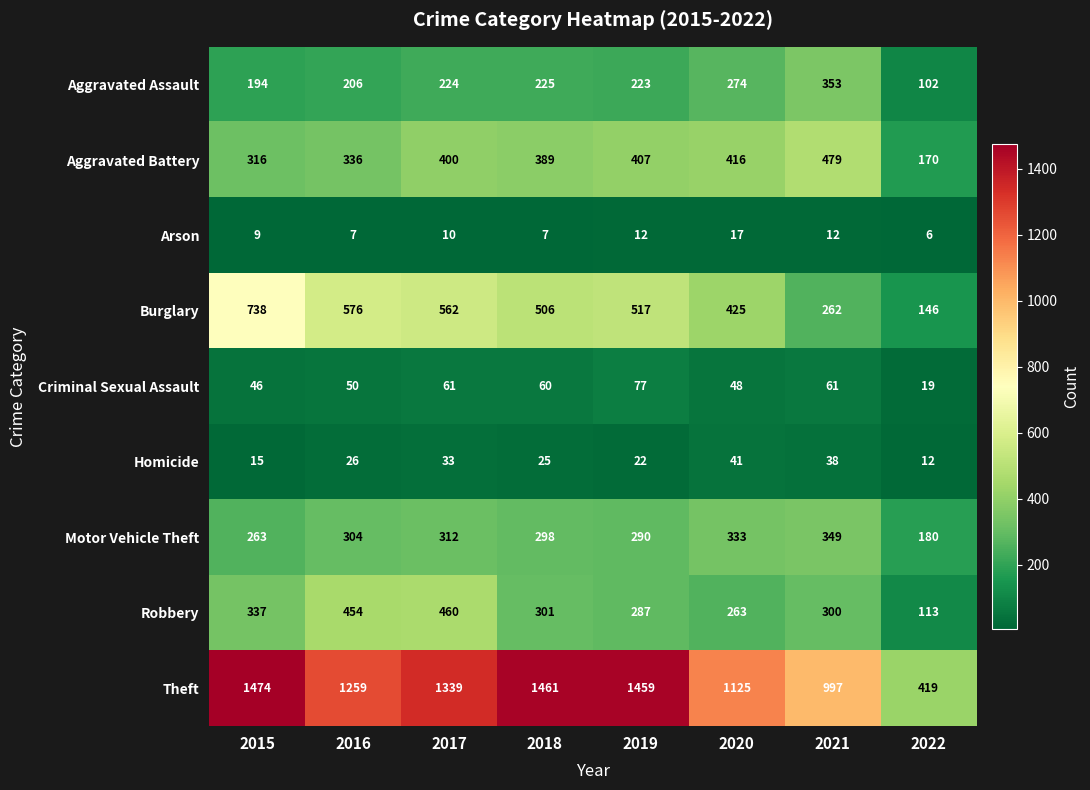

Which category has the highest value in the Aggravated Battery series?

2021